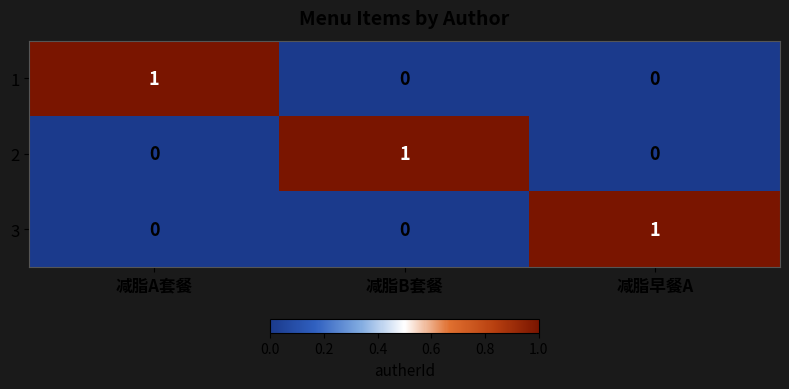

Which category has the highest value in the 1 series?

减脂A套餐